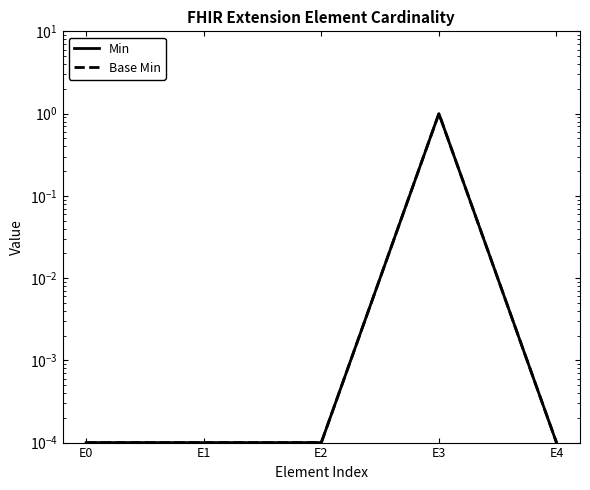

Is this an area chart (filled region under the line)?

No